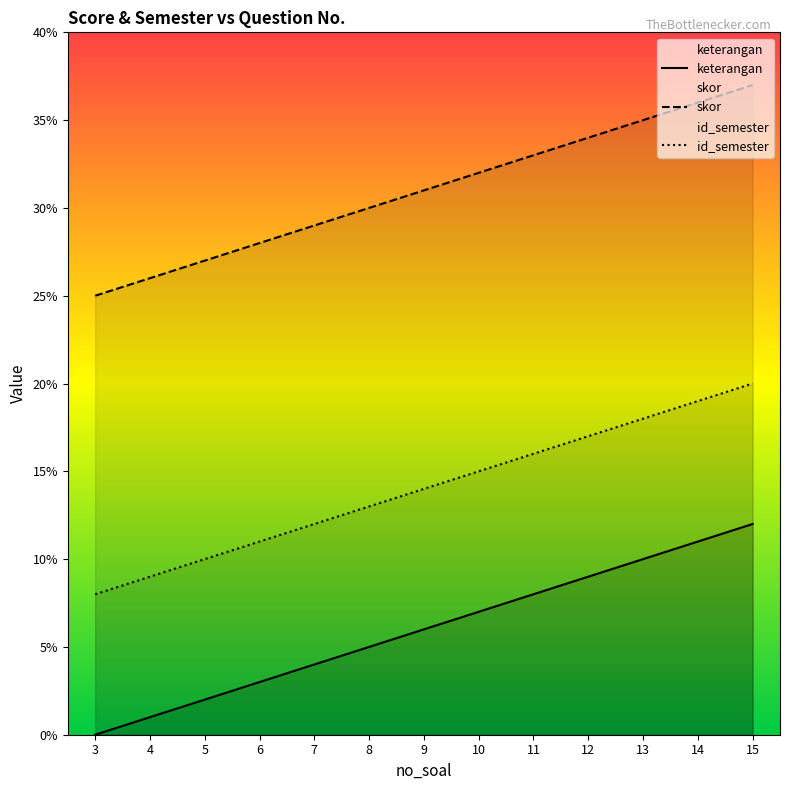

What is the value of the keterangan point at the 5th from the left?

4